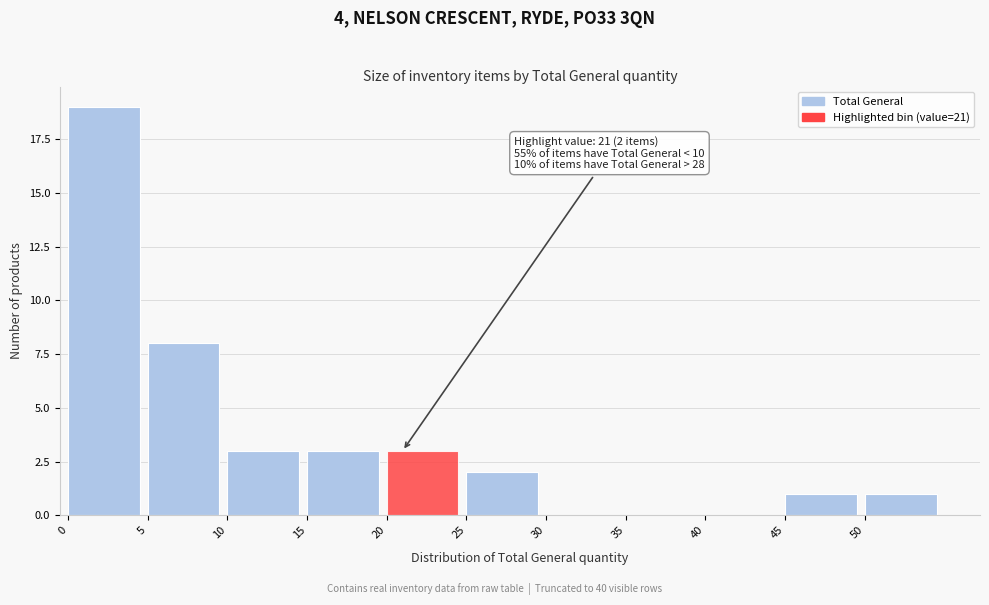

Which range on the x-axis has the tallest bar?

0 to 5